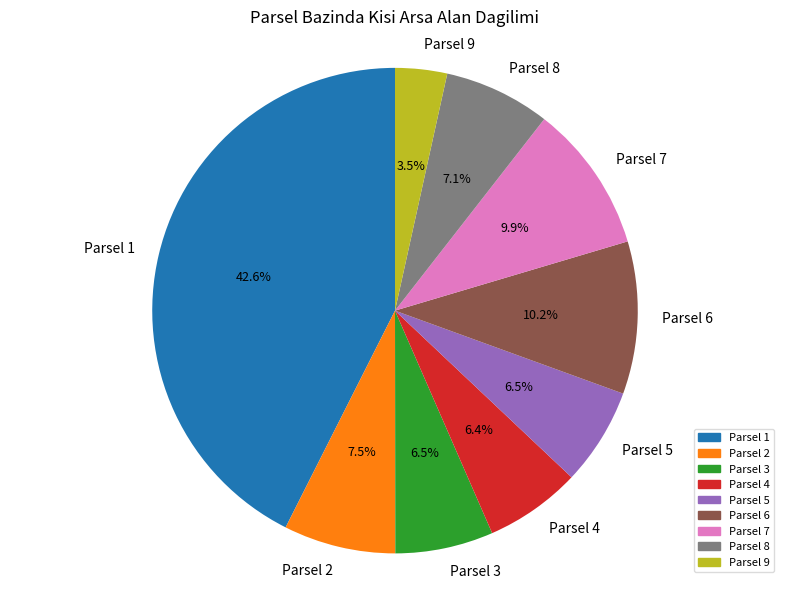

Is the sum of Parsel 8 and Parsel 5 greater than half?

No